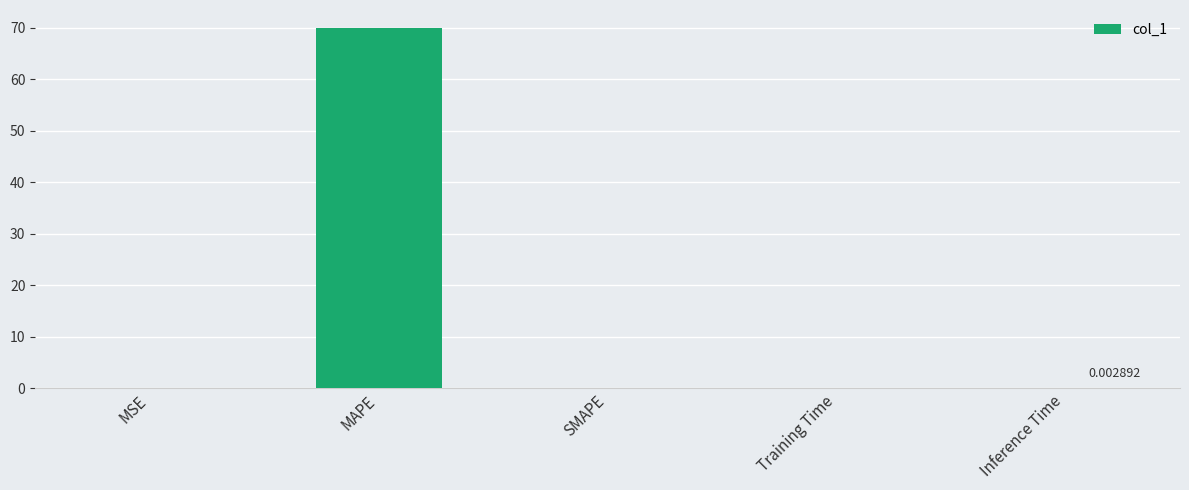

How many data points does each series have?

5